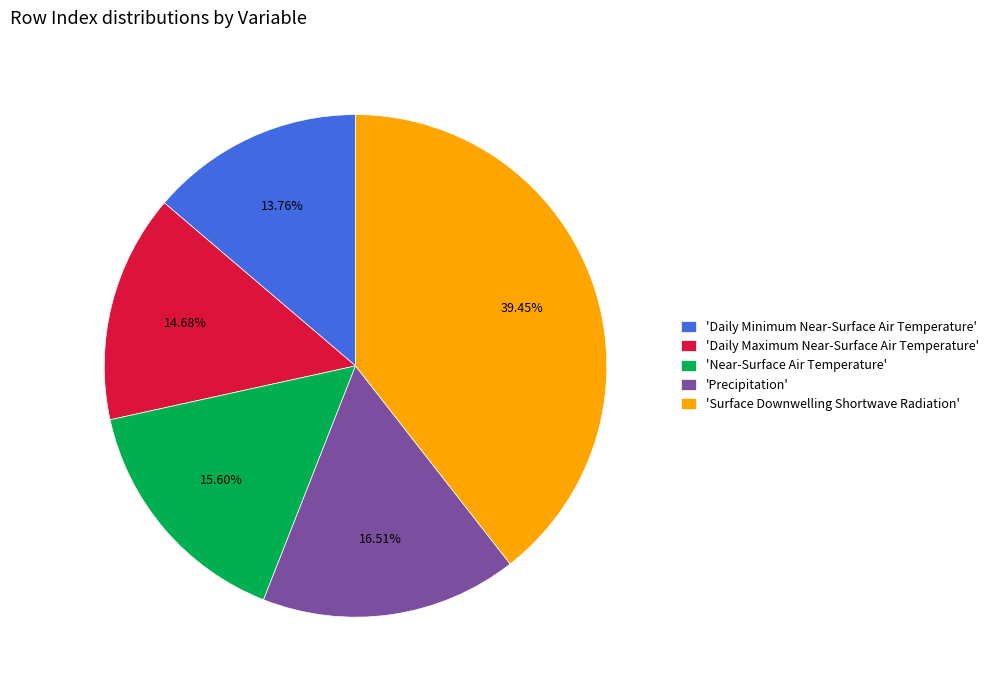

Rank the categories by value from highest to lowest.

'Surface Downwelling Shortwave Radiation', 'Precipitation', 'Near-Surface Air Temperature', 'Daily Maximum Near-Surface Air Temperature', 'Daily Minimum Near-Surface Air Temperature'